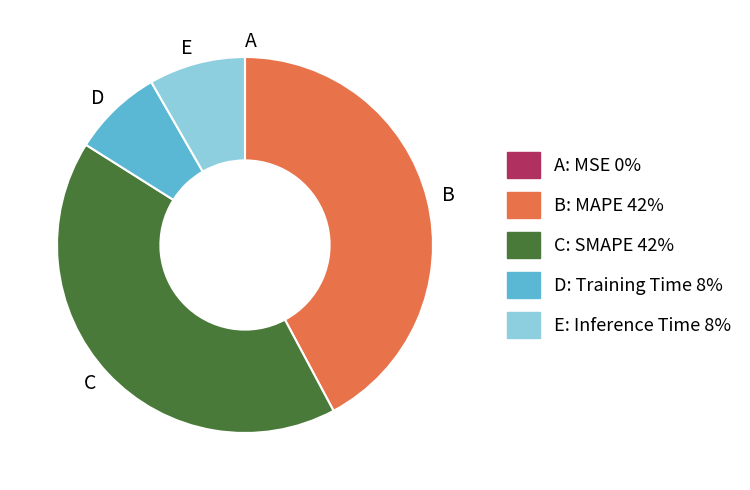

Is there a majority slice in this chart?

No